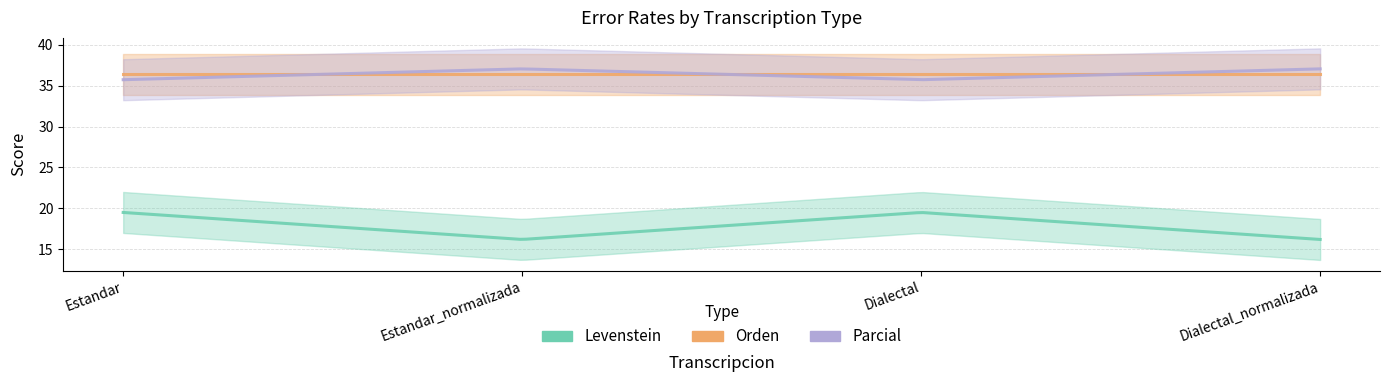

How many interior local valleys does the Levenstein series have?

1